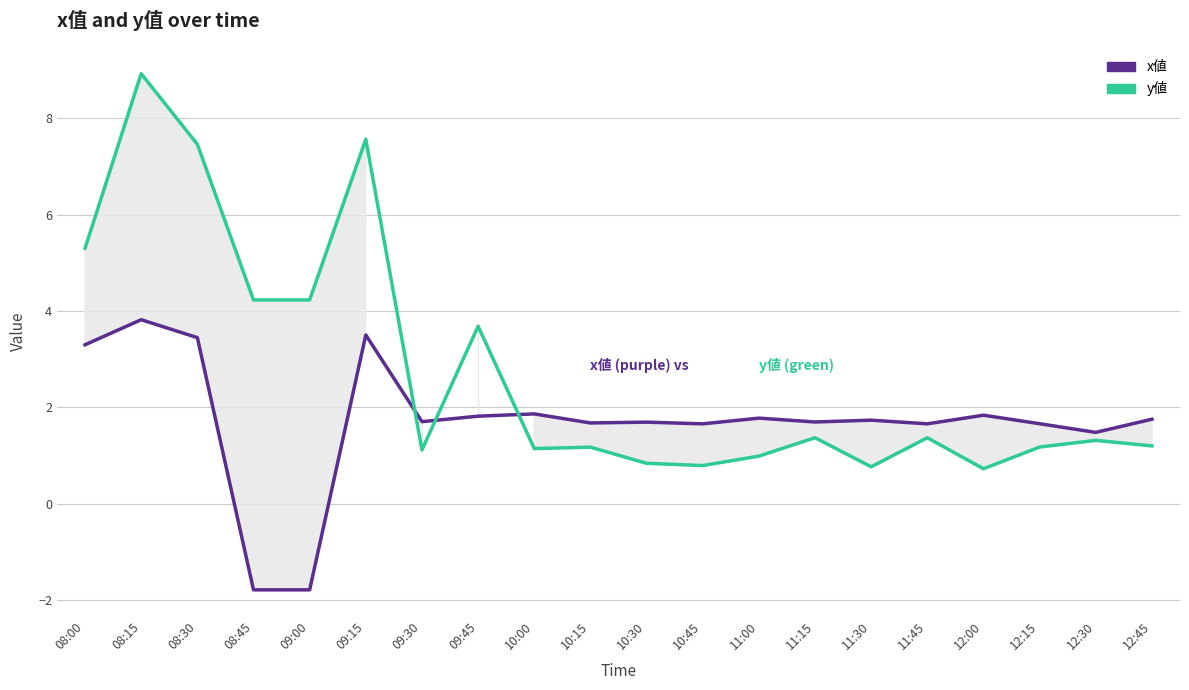

What is the difference between the maximum and minimum values in the y値 series?

8.2